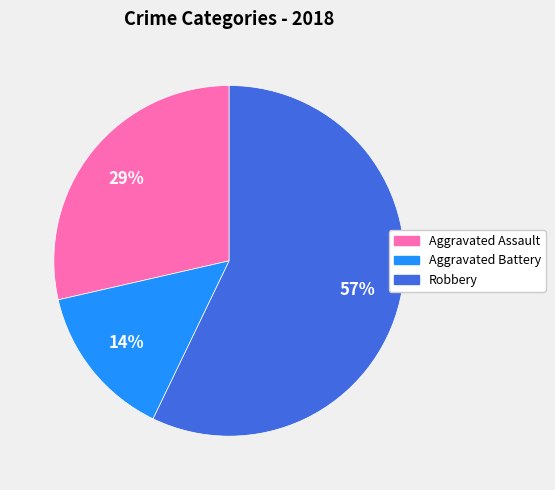

Is there any slice that represents more than half of the pie?

Yes